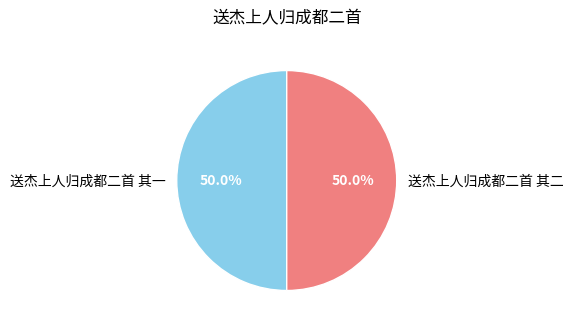

What is the ratio of the value at 送杰上人归成都二首 其一 to the value at 送杰上人归成都二首 其二?

1.0